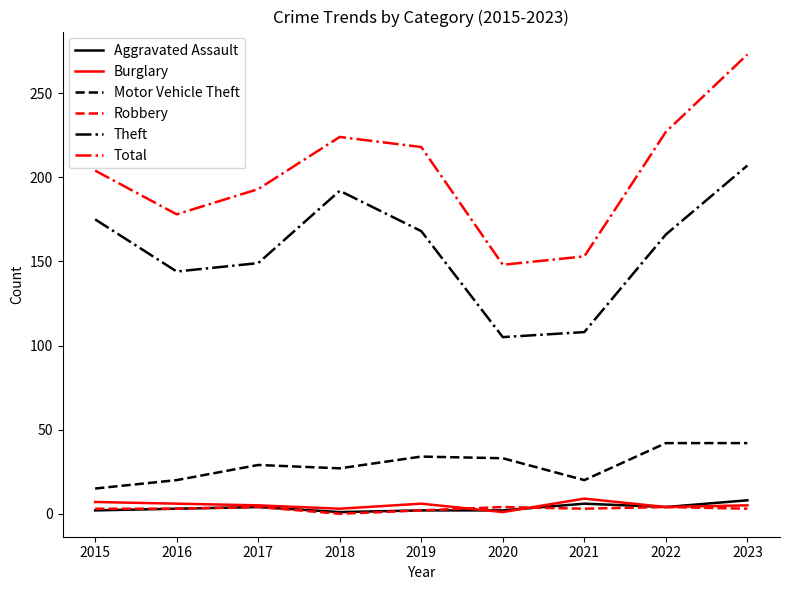

At which category is the sum across all series the highest?

2023